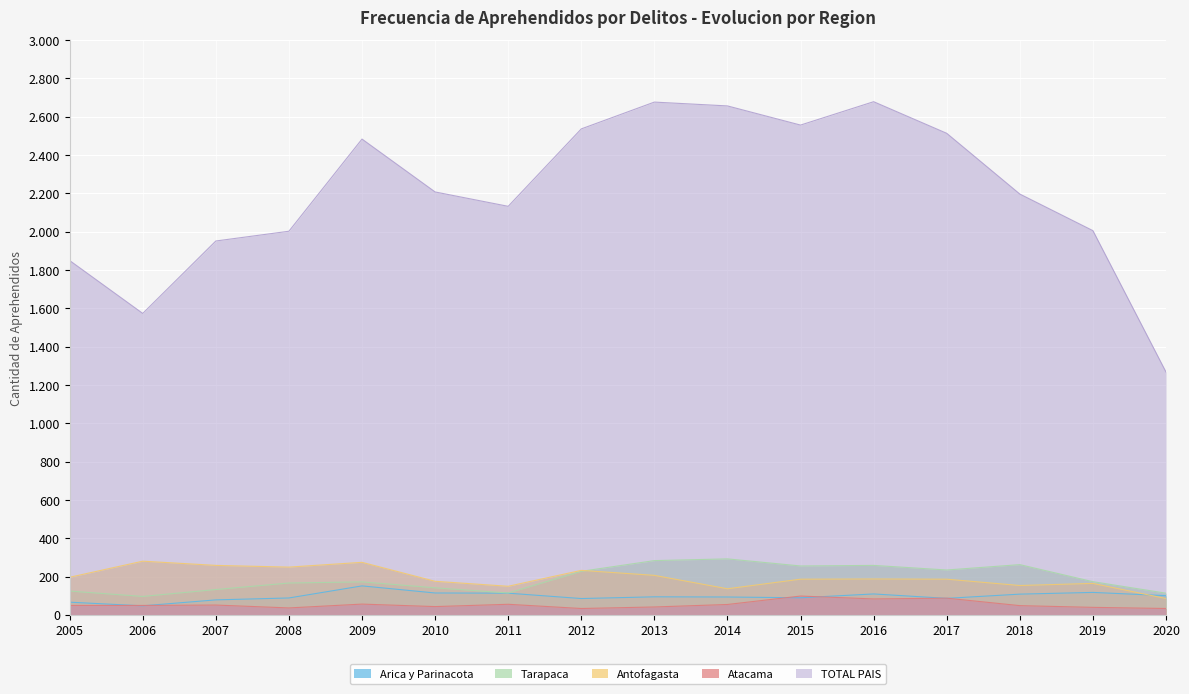

True or false: TOTAL PAIS has more than 0 interior local peaks.

True